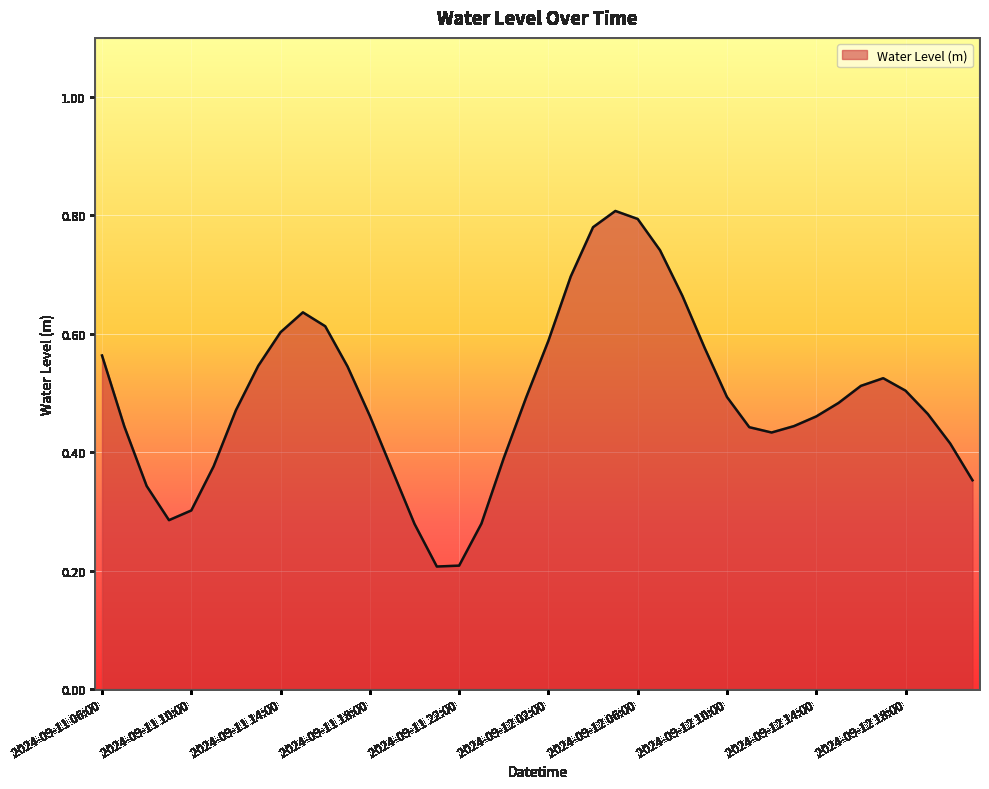

How many values are between 0 and 1?

40